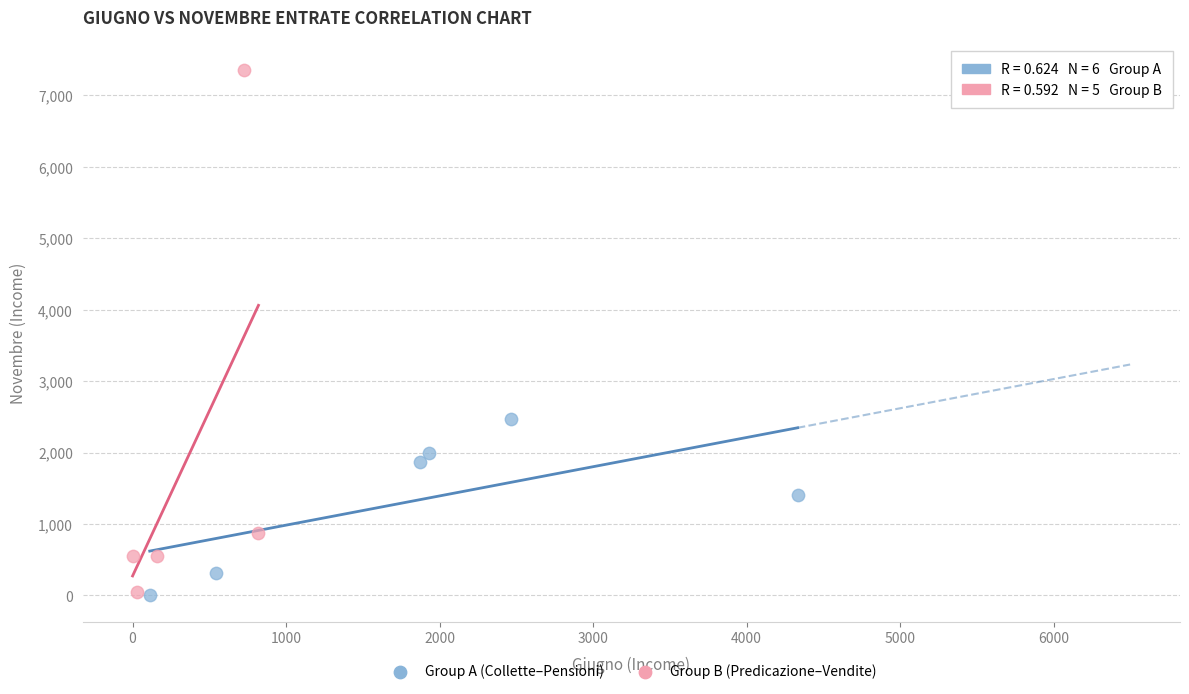

Which series has the widest spread of Y values?

Group B (Predicazione–Vendite)